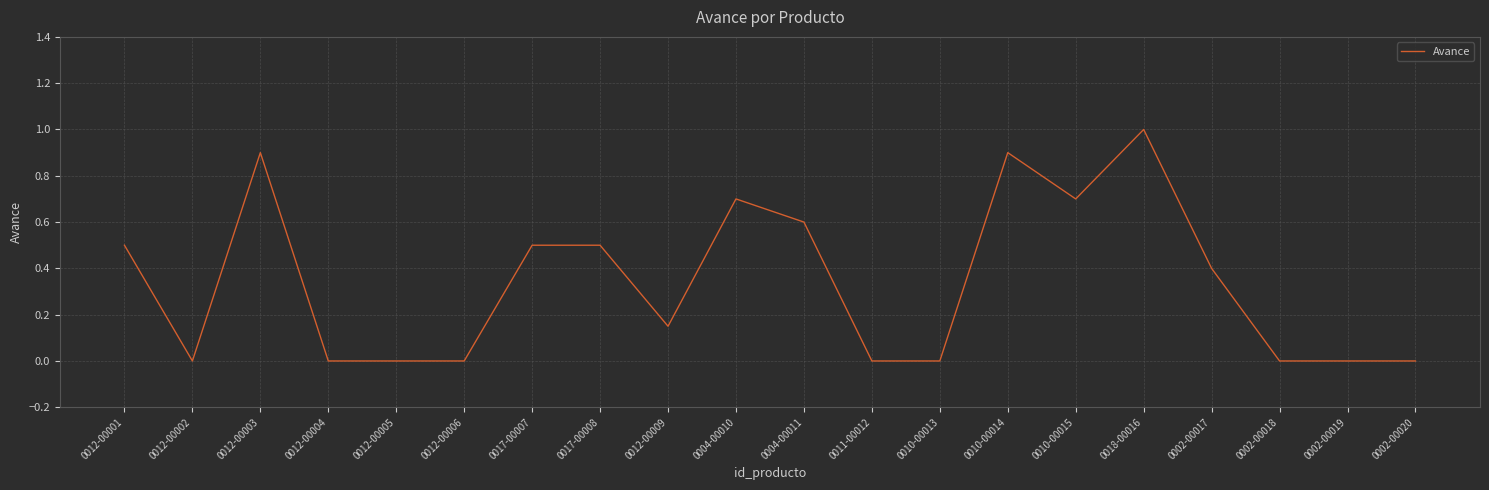

What position from the left is 0012-00006?

6